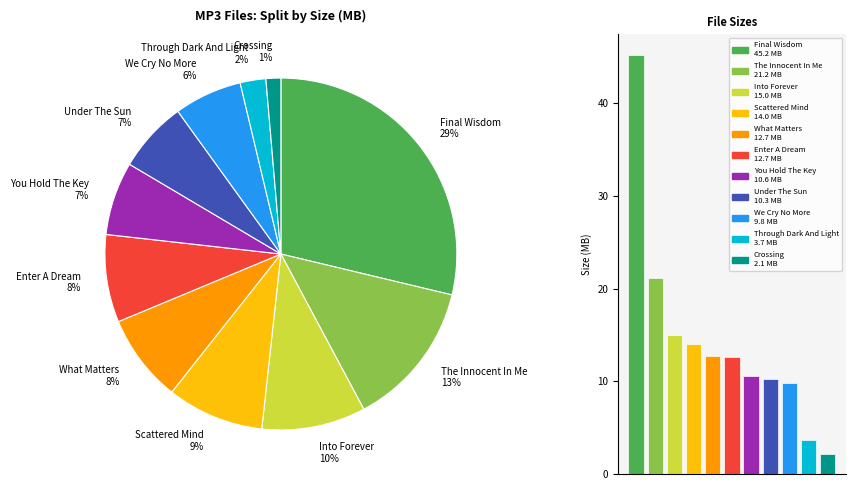

How many slices are in this pie chart?

11